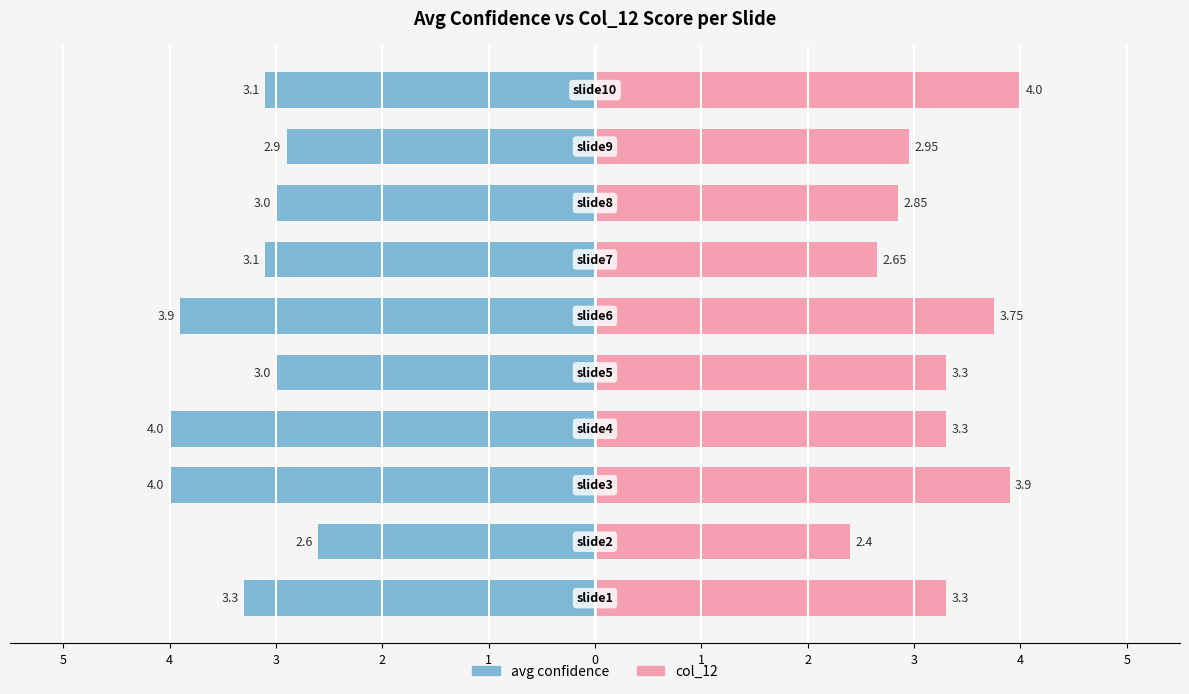

What is the maximum value shown in the chart?

4.0